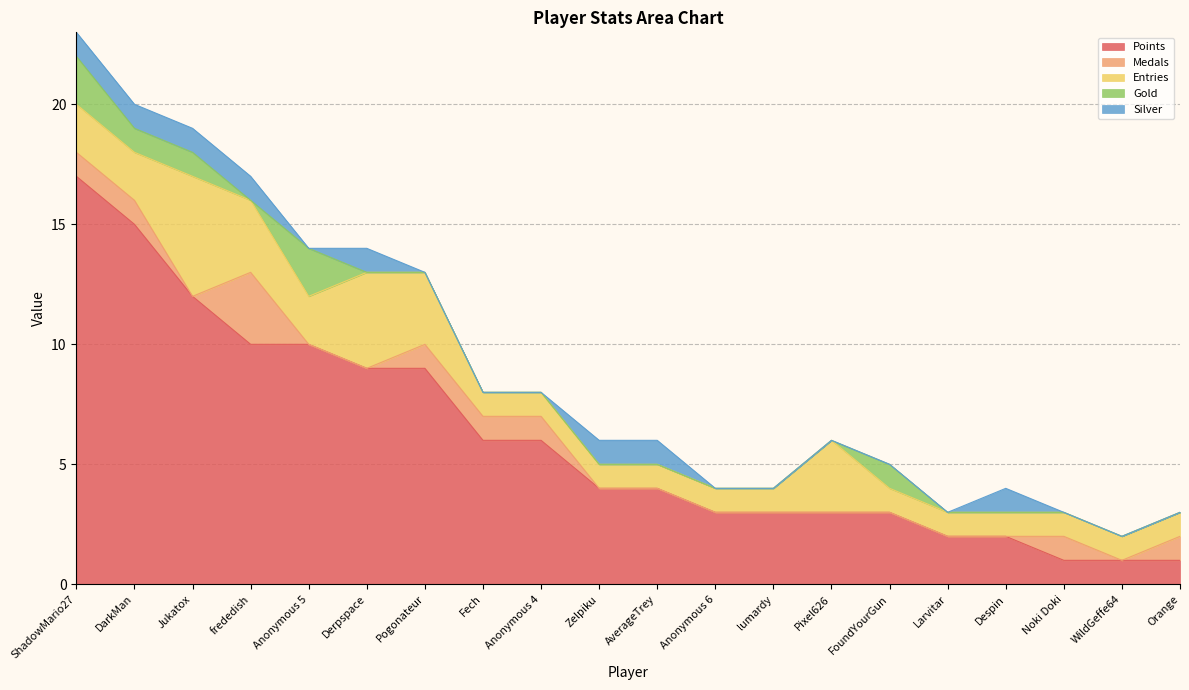

The Silver series shows -1 at lumardy. True or false?

False